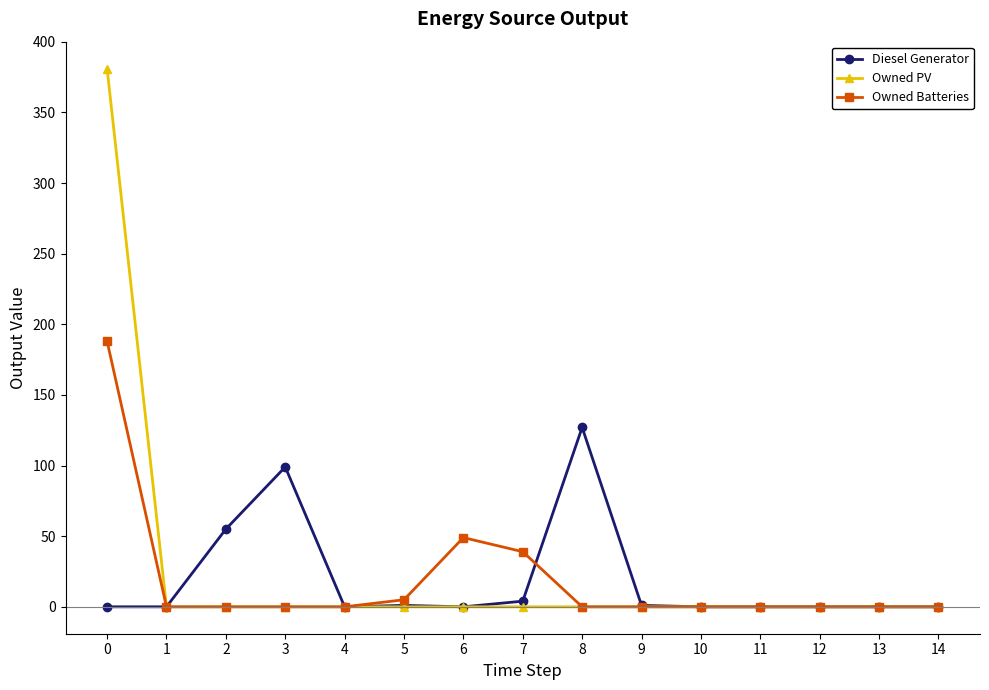

List the series in order of their peak value, lowest first.

Diesel Generator, Owned Batteries, Owned PV